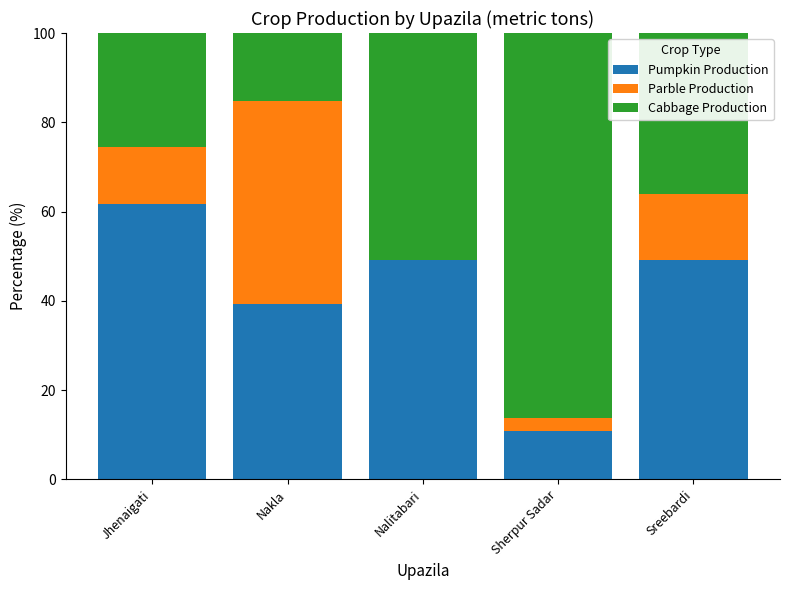

Reading left to right, transcribe the values for Pumpkin Production.

Jhenaigati=61.6	Nakla=39.2	Nalitabari=49.1	Sherpur Sadar=10.8	Sreebardi=49.1